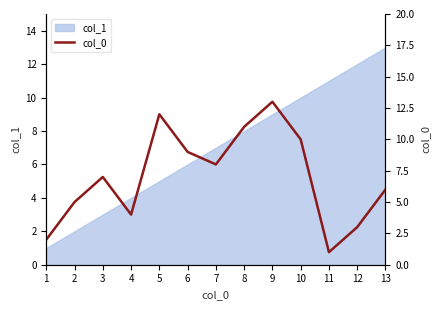

Where is the first local minimum?

4